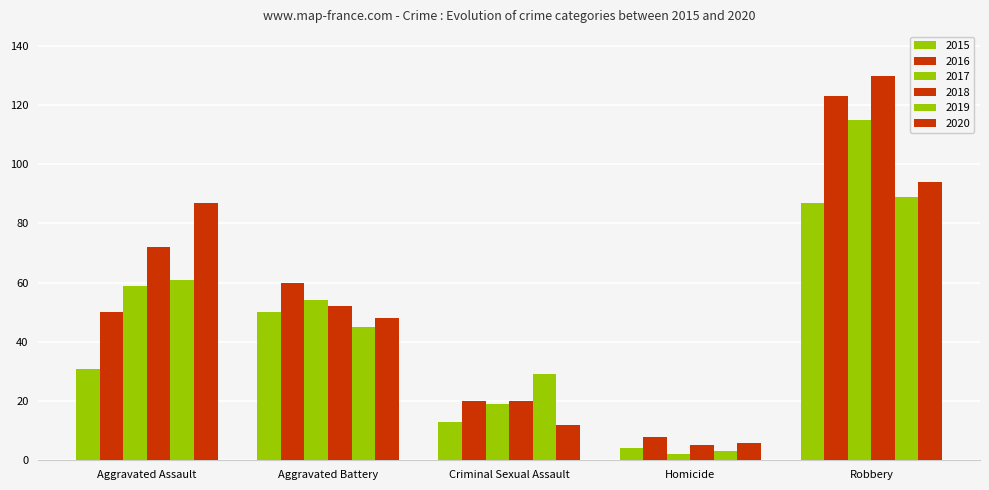

How many 2018 values are between 20 and 72?

3